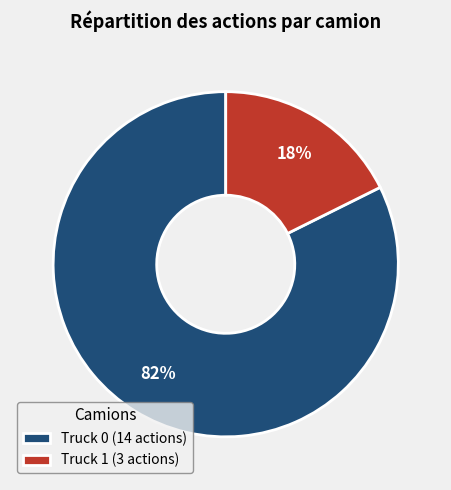

The Truck 1 slice represents 18% of the pie. True or false?

True